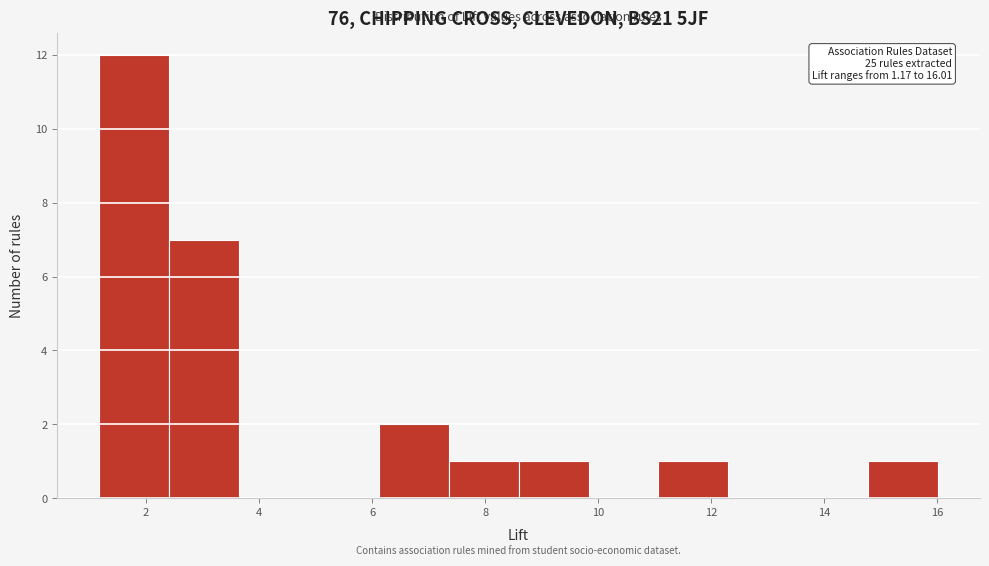

Which range on the x-axis has the tallest bar?

1.2 to 2.4